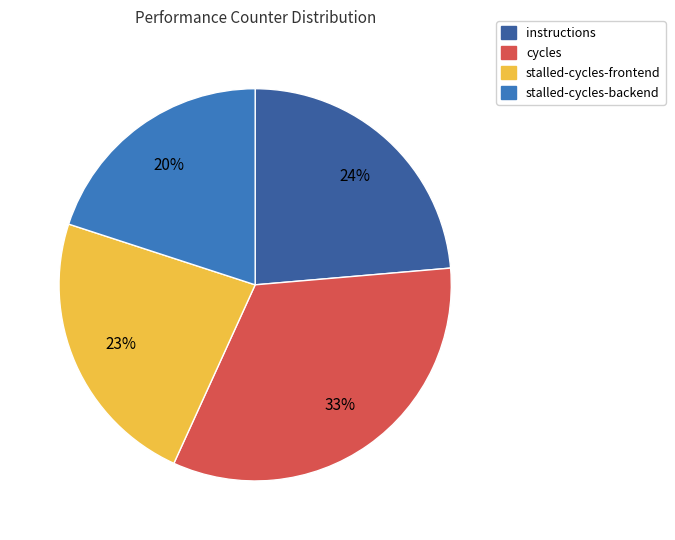

True or false: stalled-cycles-backend accounts for 31% of the total.

False